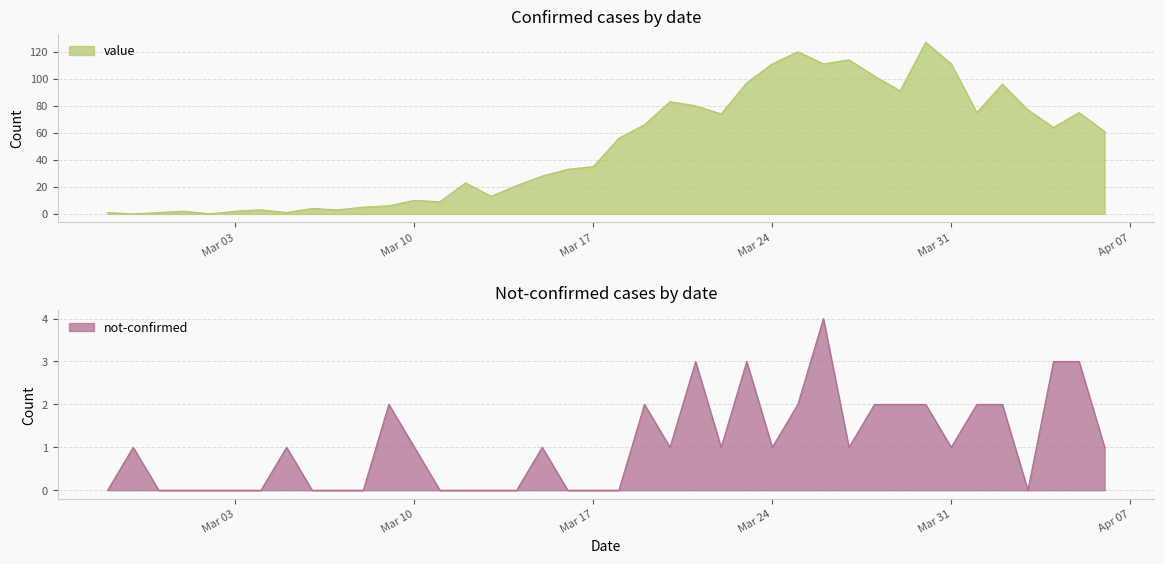

How many lines are shown in the chart?

2